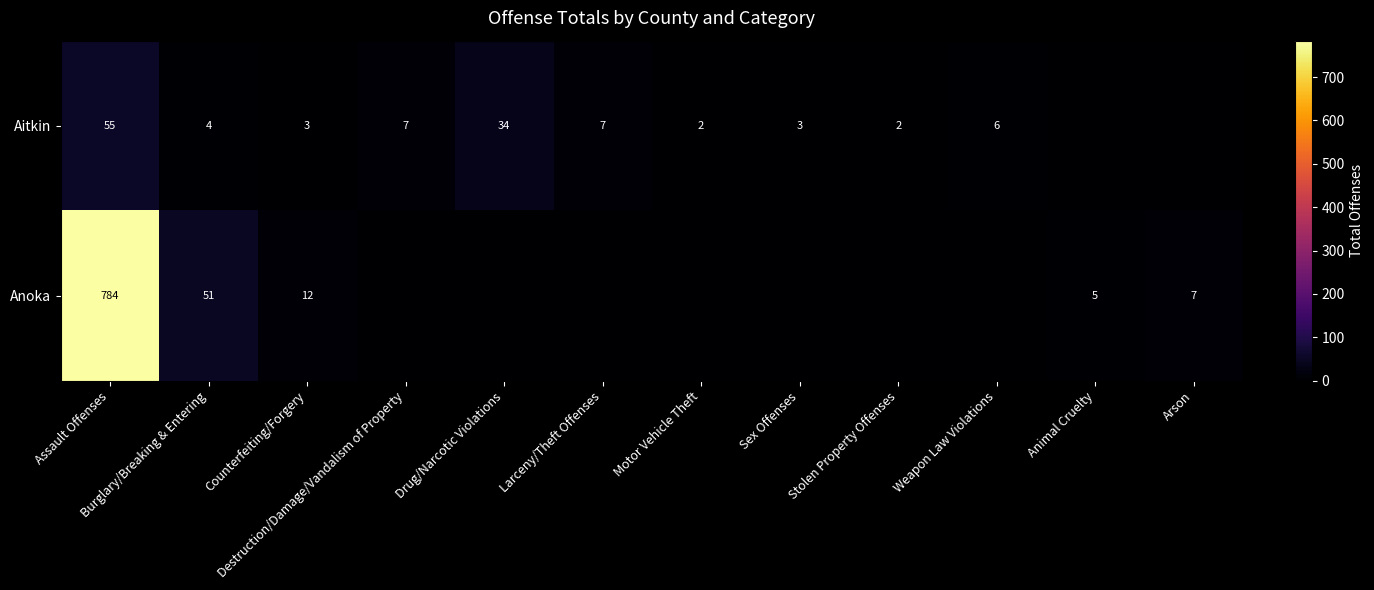

Is the value of Anoka at Arson greater than the value of Aitkin at Counterfeiting/Forgery?

Yes